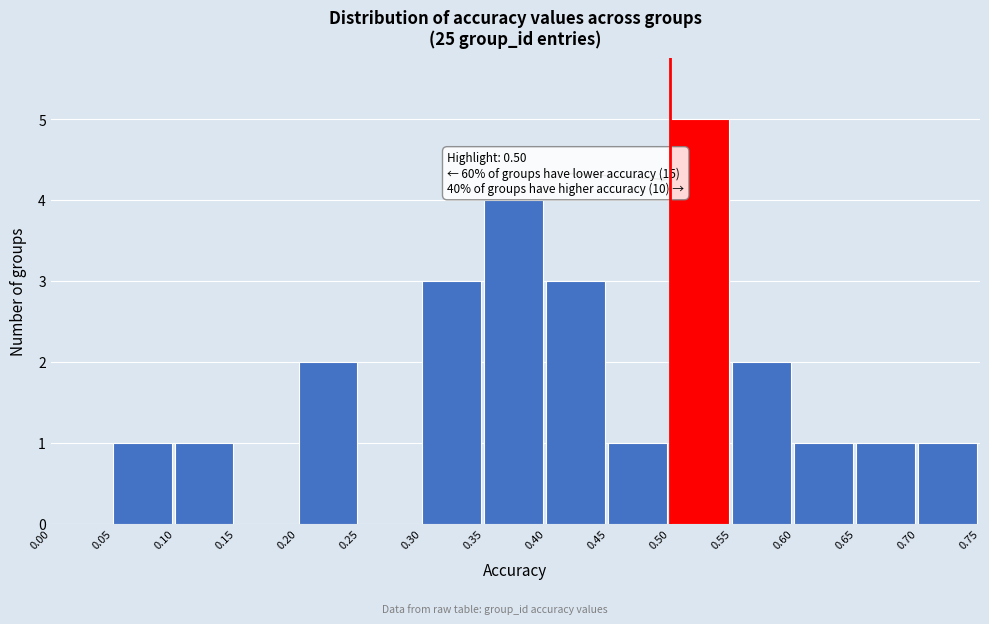

Which range on the x-axis has the tallest bar?

0.50 to 0.55